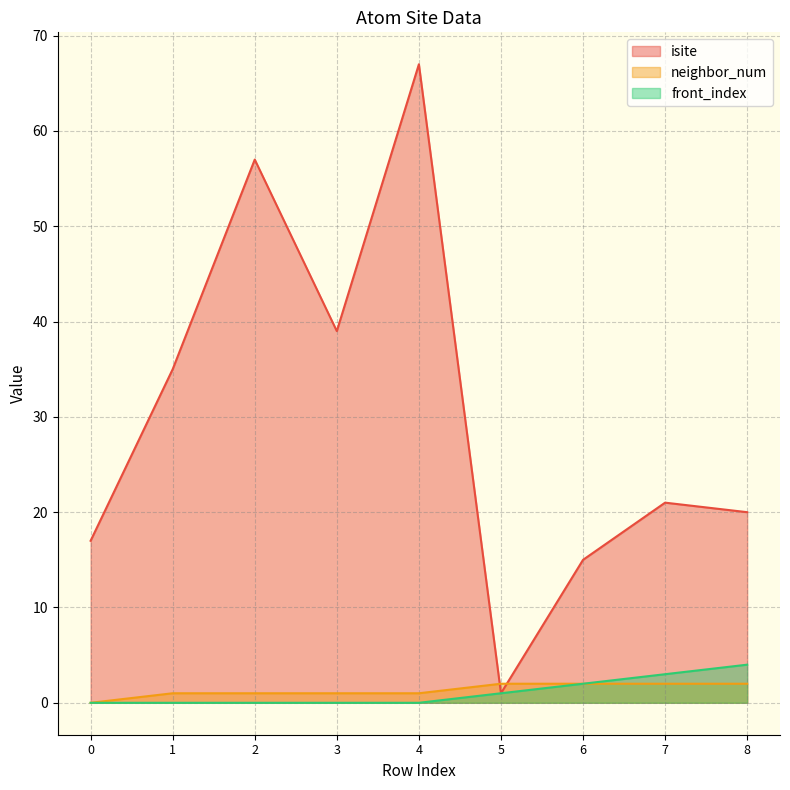

True or false: neighbor_num and front_index intersect in this chart.

False